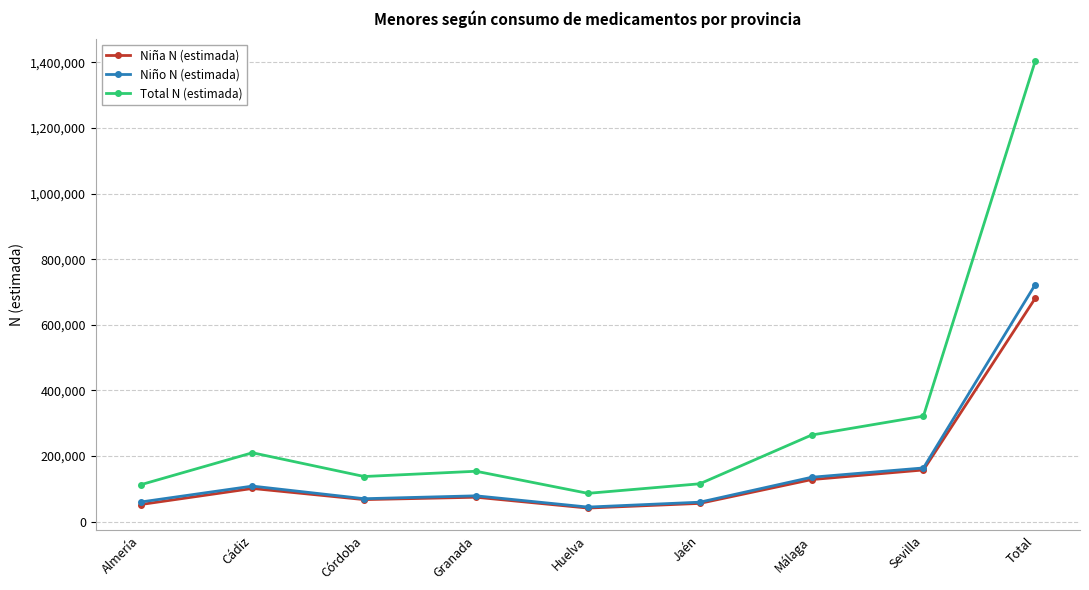

What is the label of the 6th point from the left?

Jaén